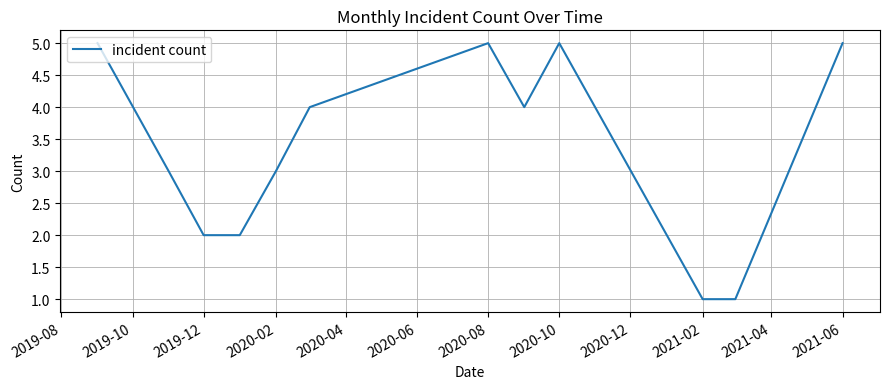

What is the difference between the maximum and minimum values?

4